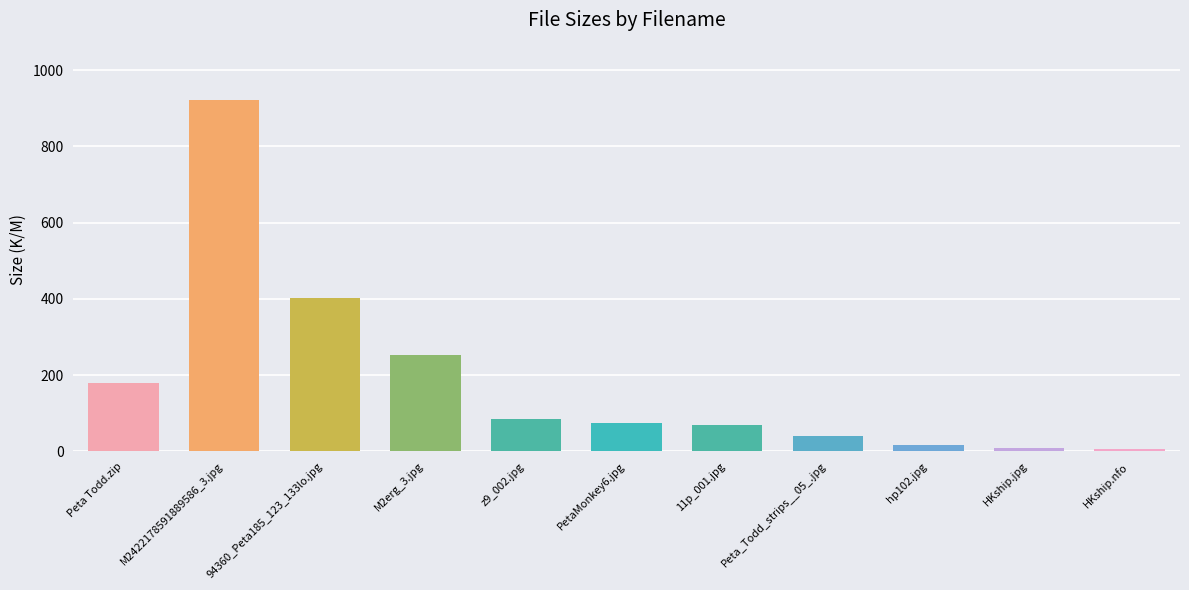

What is the sum of the values at M2422178591889586_3.jpg and z9_002.jpg?

1006.8